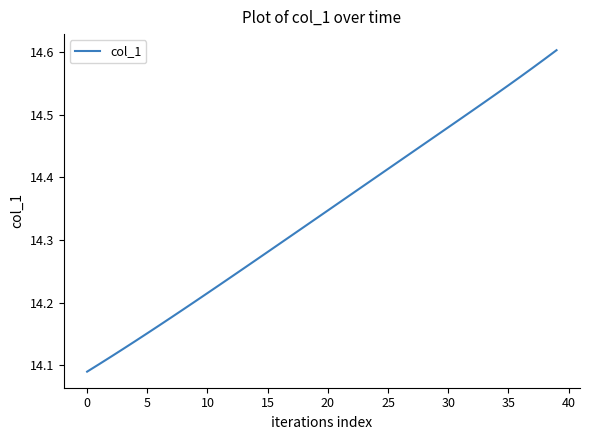

How many values are between 14 and 15?

40